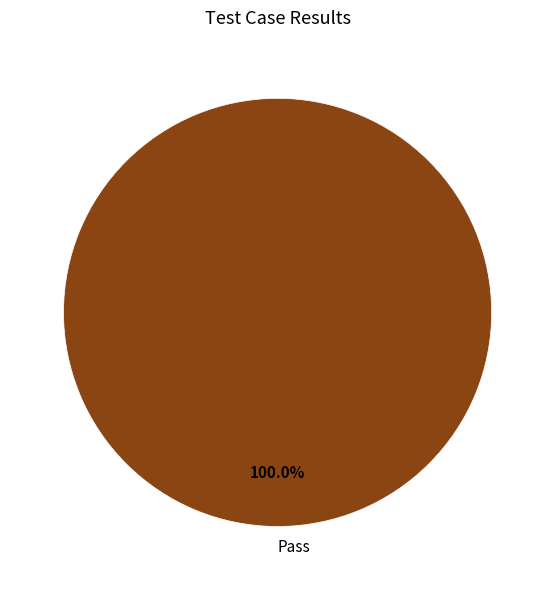

Which category accounts for the majority?

Pass